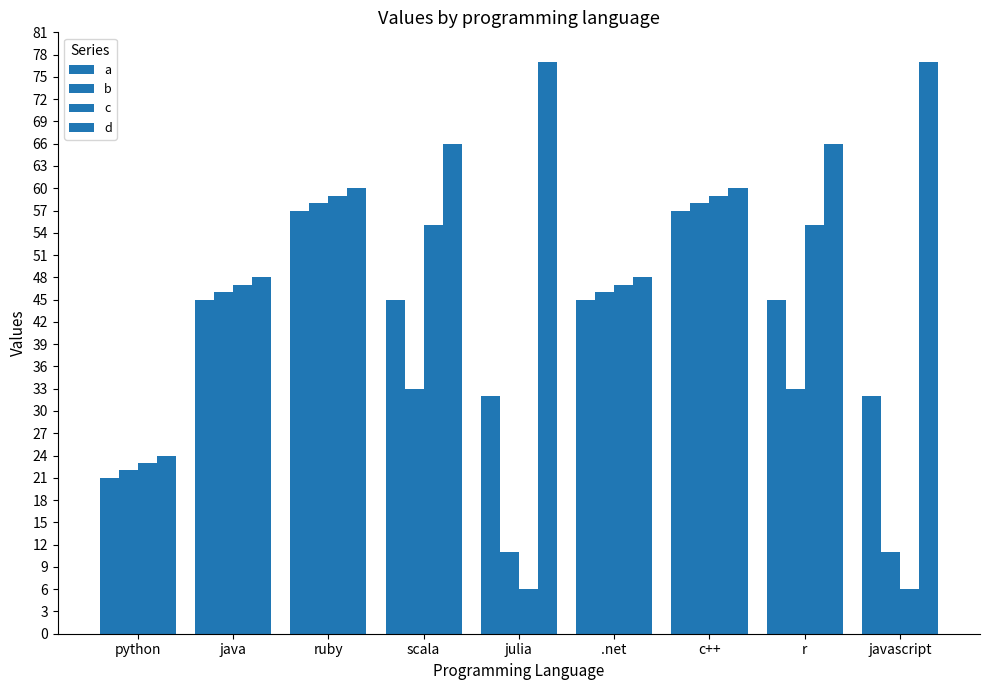

Does the chart contain stacked bars?

No